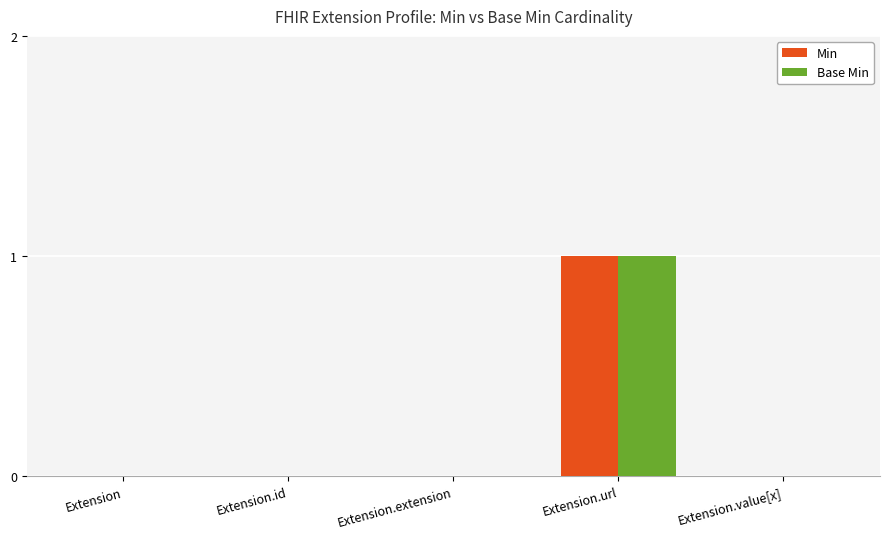

Reading left to right, transcribe all the data shown in this chart.

Min: Extension=0	Extension.id=0	Extension.extension=0	Extension.url=1	Extension.value[x]=0
Base Min: Extension=0	Extension.id=0	Extension.extension=0	Extension.url=1	Extension.value[x]=0